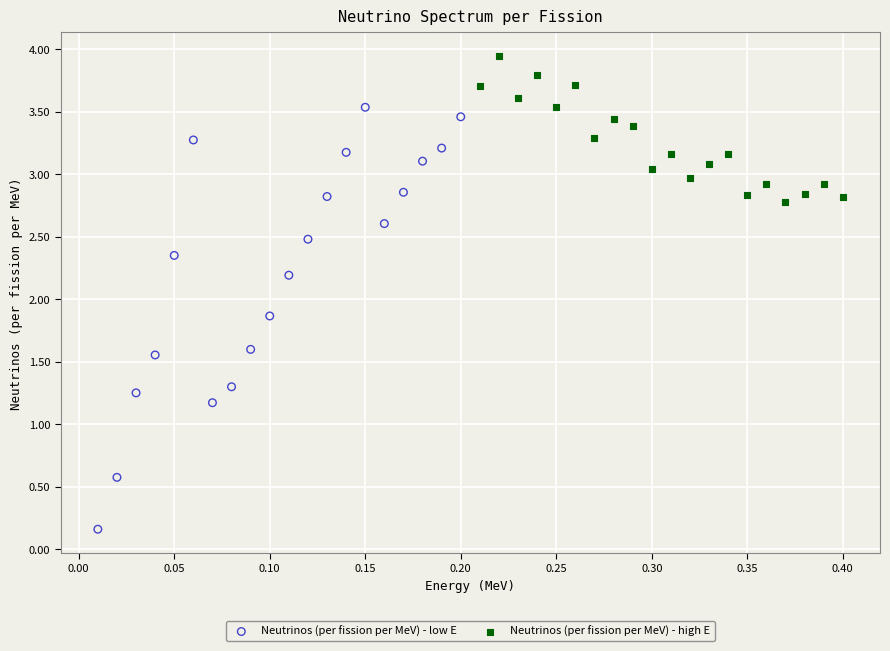

Which series contains the lowest Y value?

Neutrinos (per fission per MeV) - low E